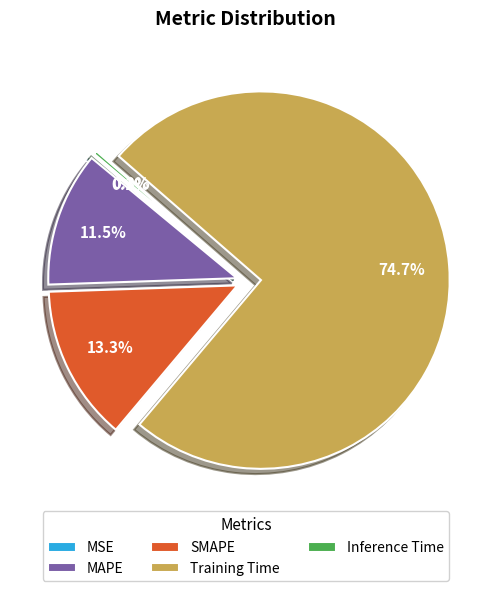

What percentage is NOT represented by SMAPE?

86.7%